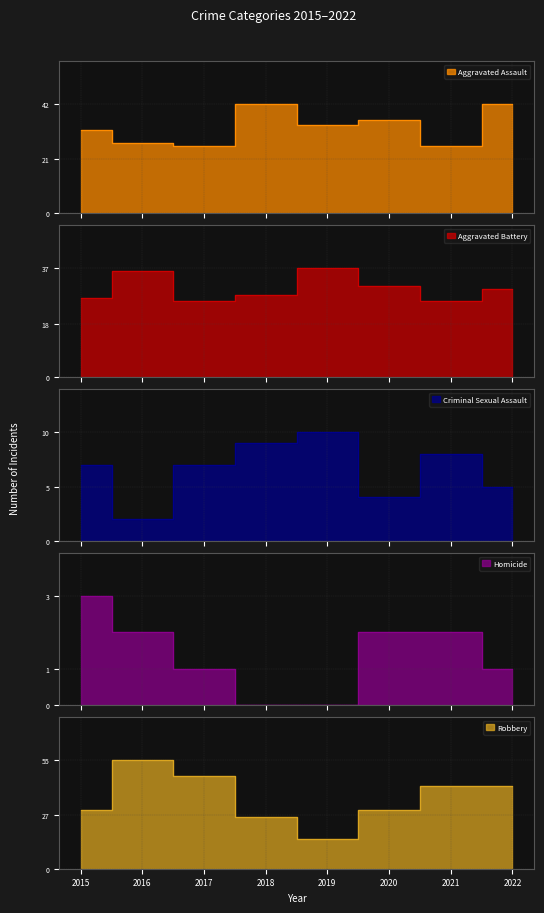

What is the maximum value shown in the chart?

55